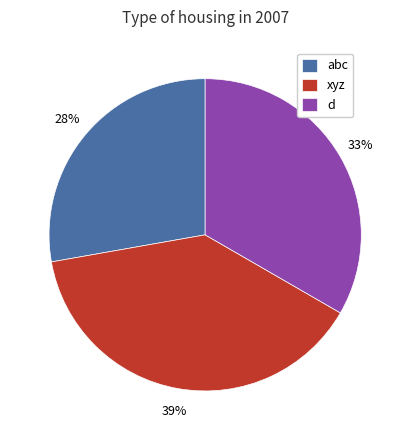

Is there a majority slice in this chart?

No